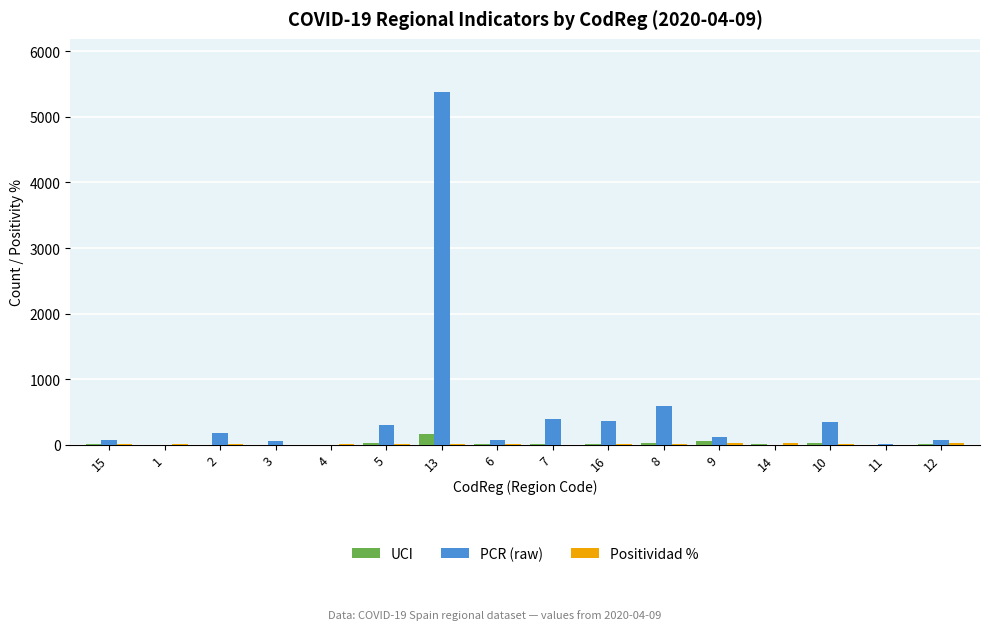

Which series has the largest total across all categories?

PCR (raw)